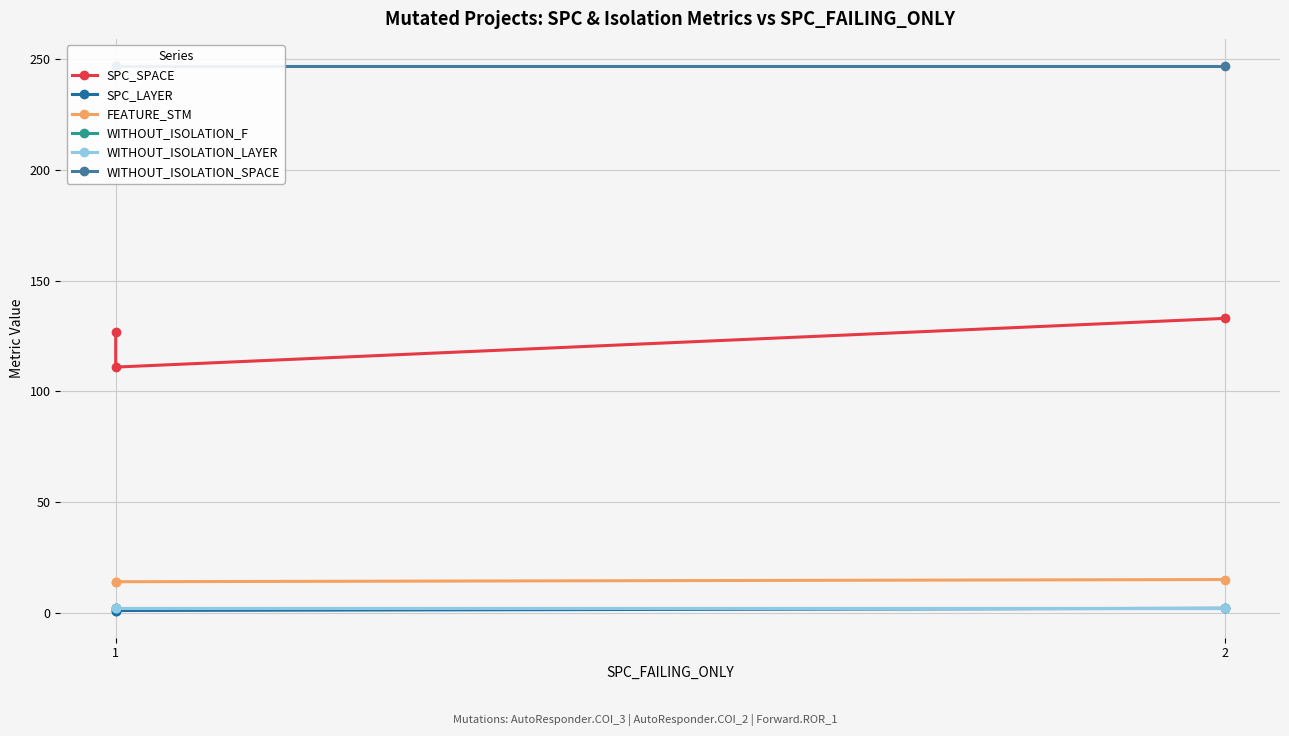

What value does the SPC_SPACE series have at 2, to the nearest 10?

130